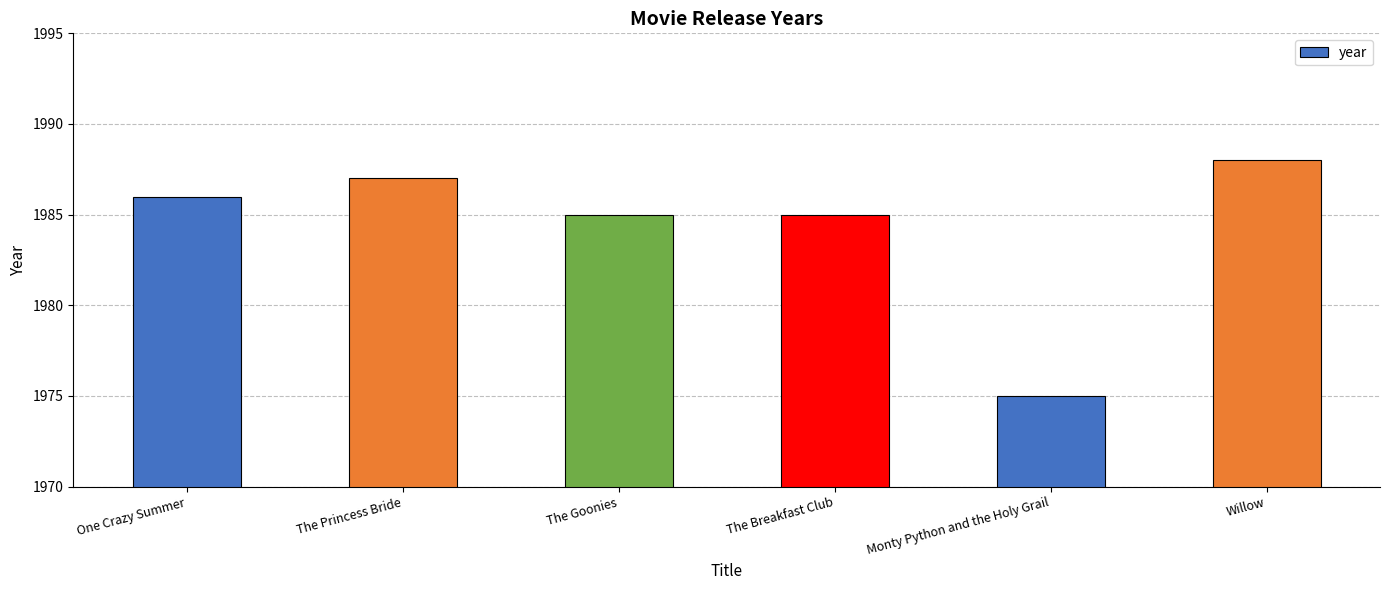

Is it true that the value at The Breakfast Club is 1985?

True